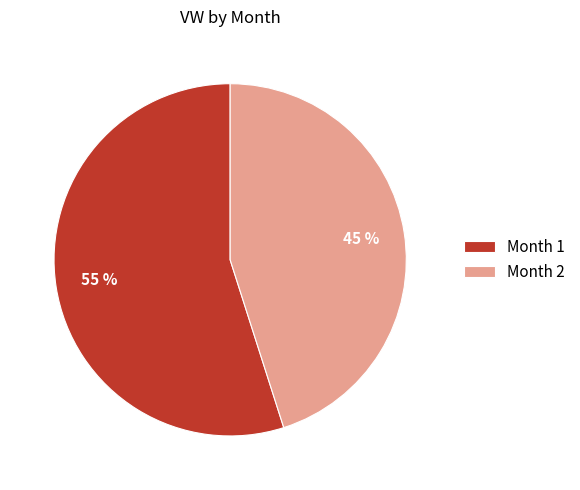

Combined, do Month 2 and Month 1 account for over 50%?

Yes